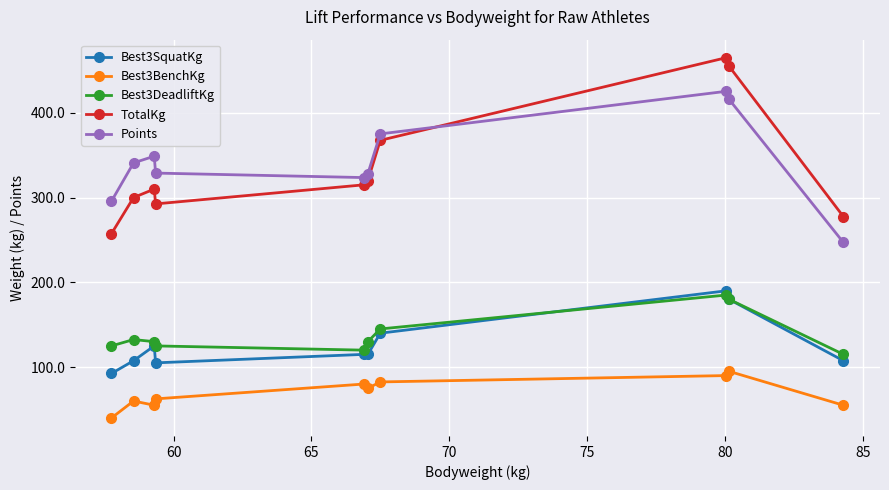

True or false: Points and Best3BenchKg cross at least once.

False